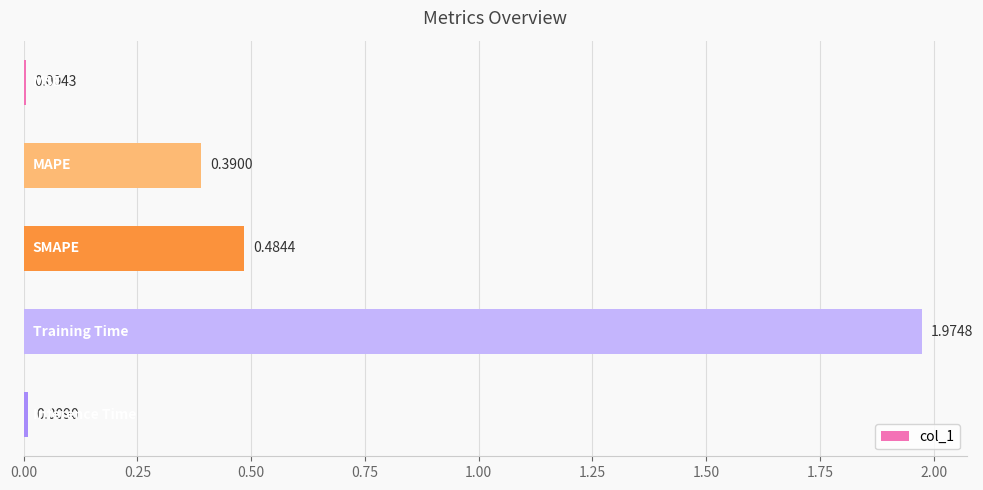

What is the sum of all values?

2.9